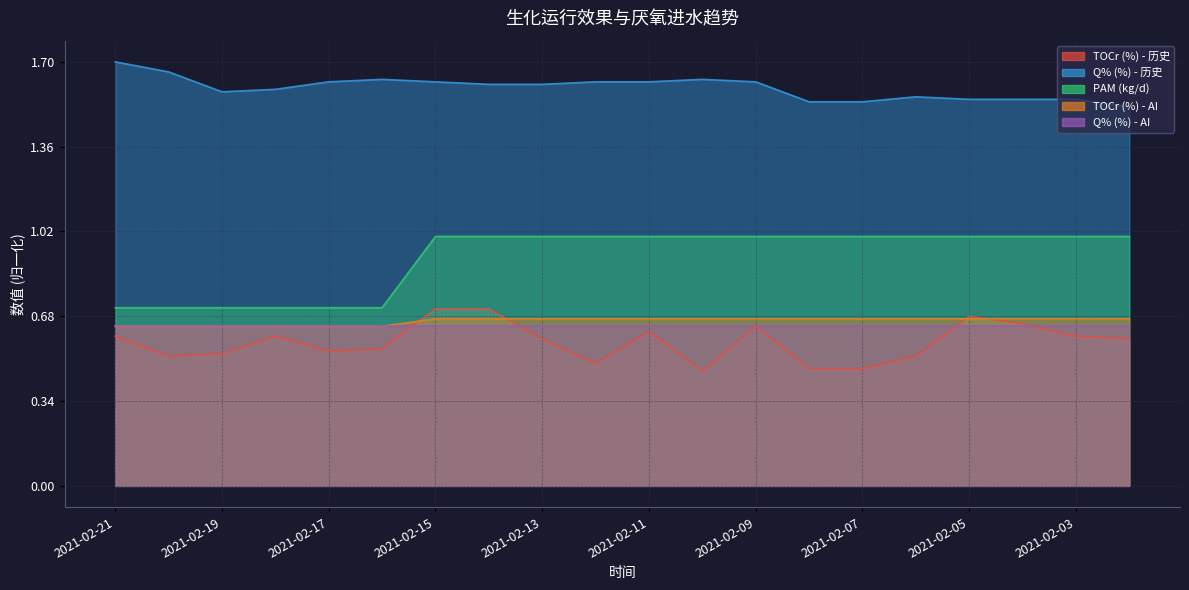

True or false: PAM (kg/d) and TOCr (%) - 历史 cross at least once.

False